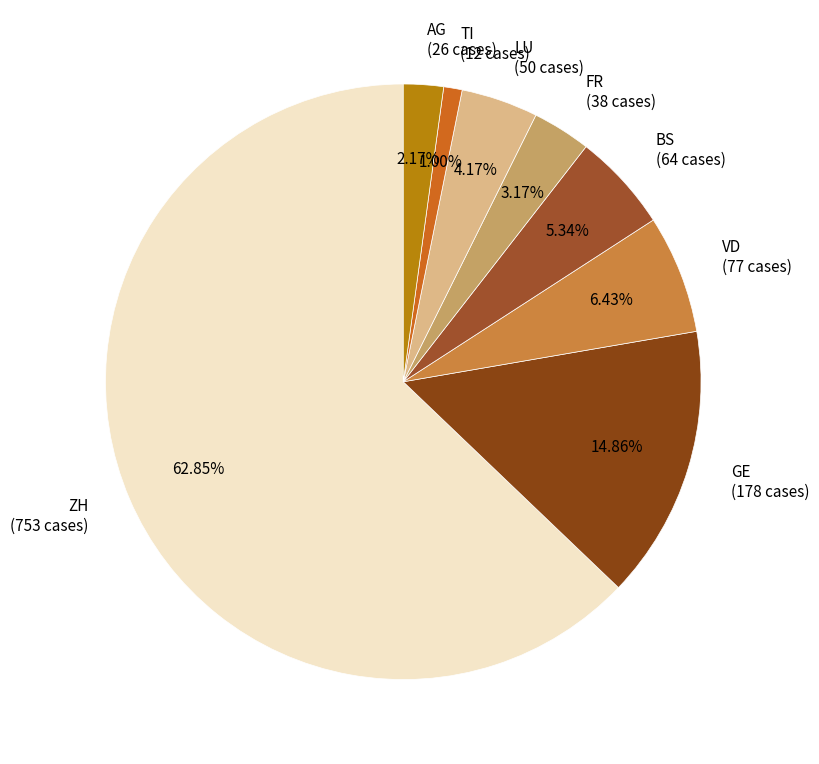

Do VD (77 cases) and BS (64 cases) together represent more than half of the pie?

No